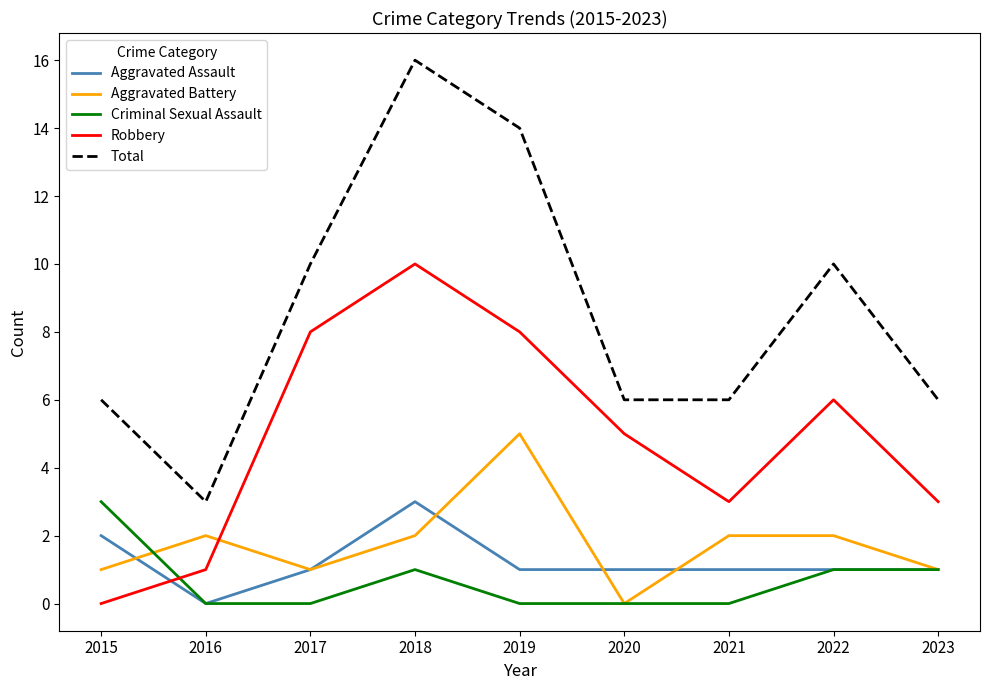

Is the value of Robbery at 2019 greater than the value of Total at 2019?

No